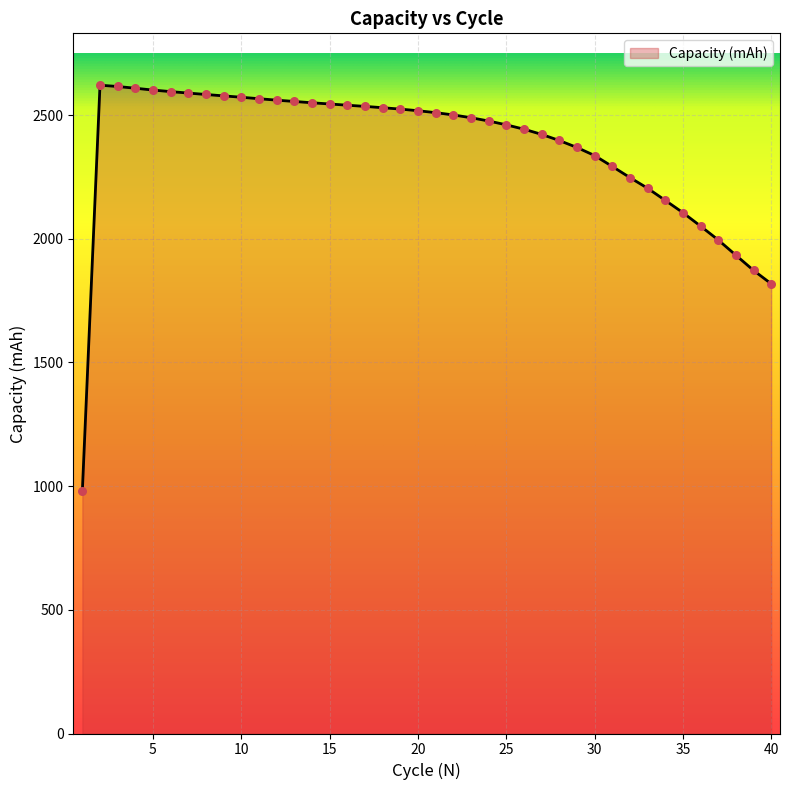

What is the difference between the maximum and minimum values?

1642.5